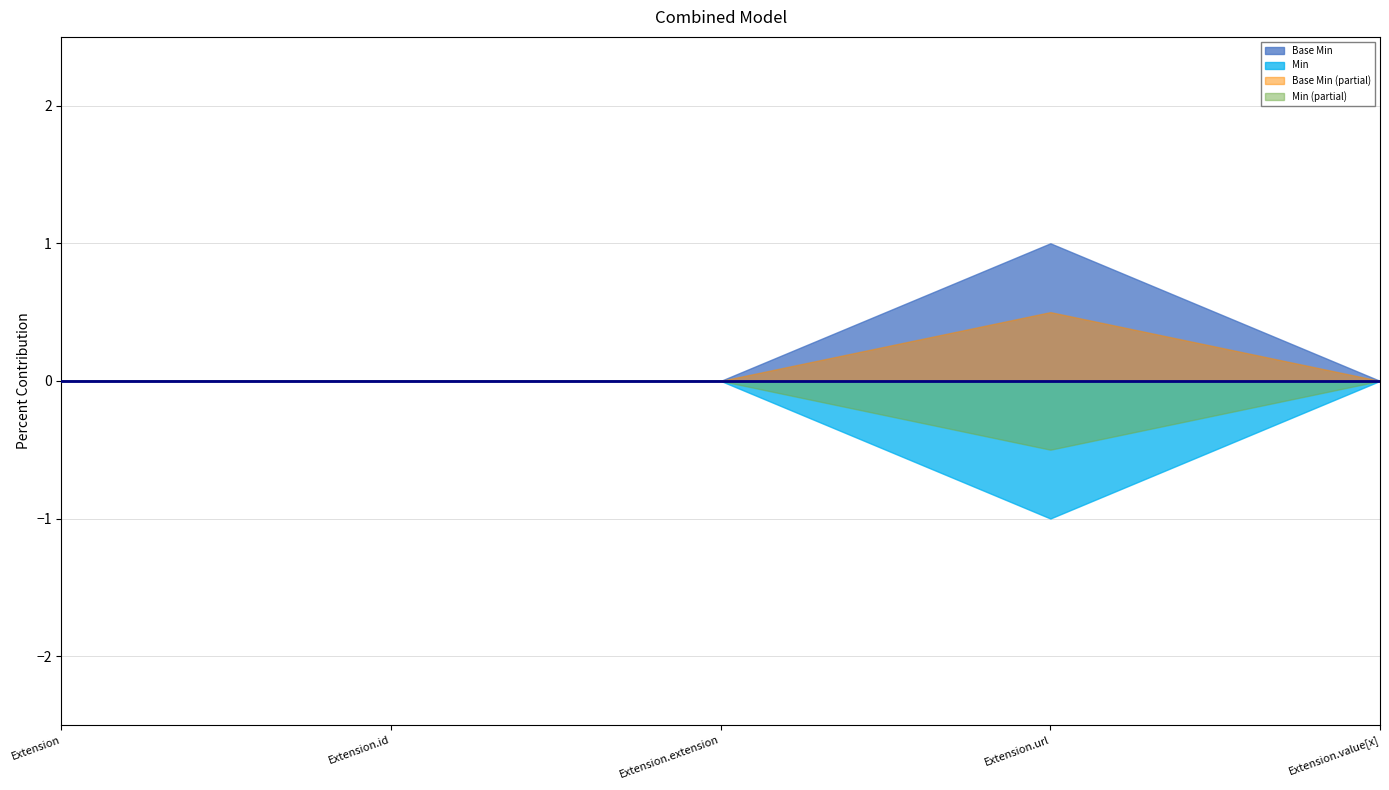

At which category does Base Min reach its first local peak?

Extension.url